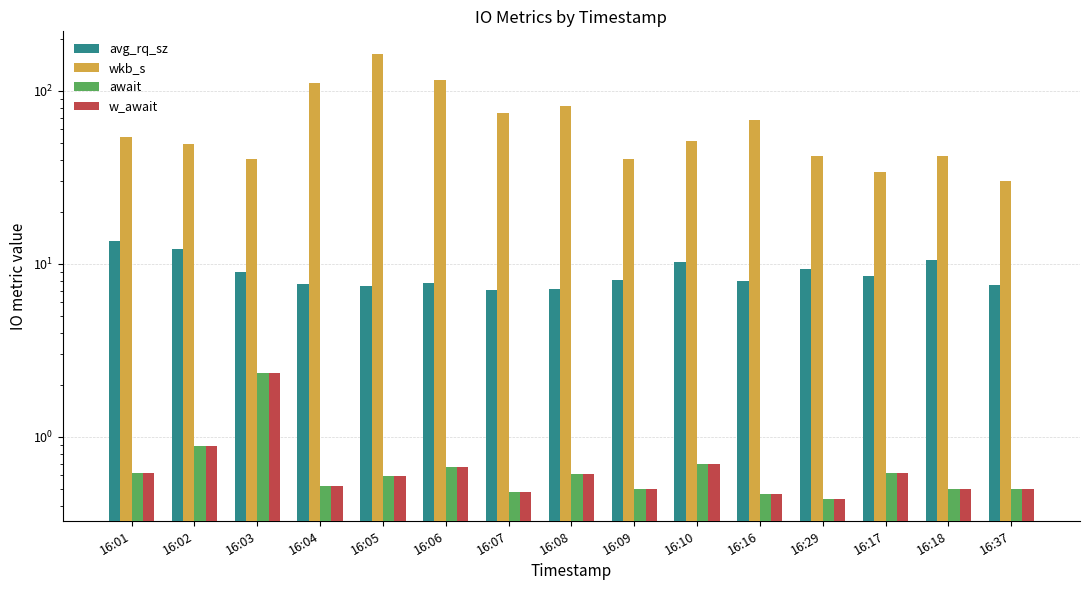

Which has a higher value, 16:07 or 16:08?

16:08